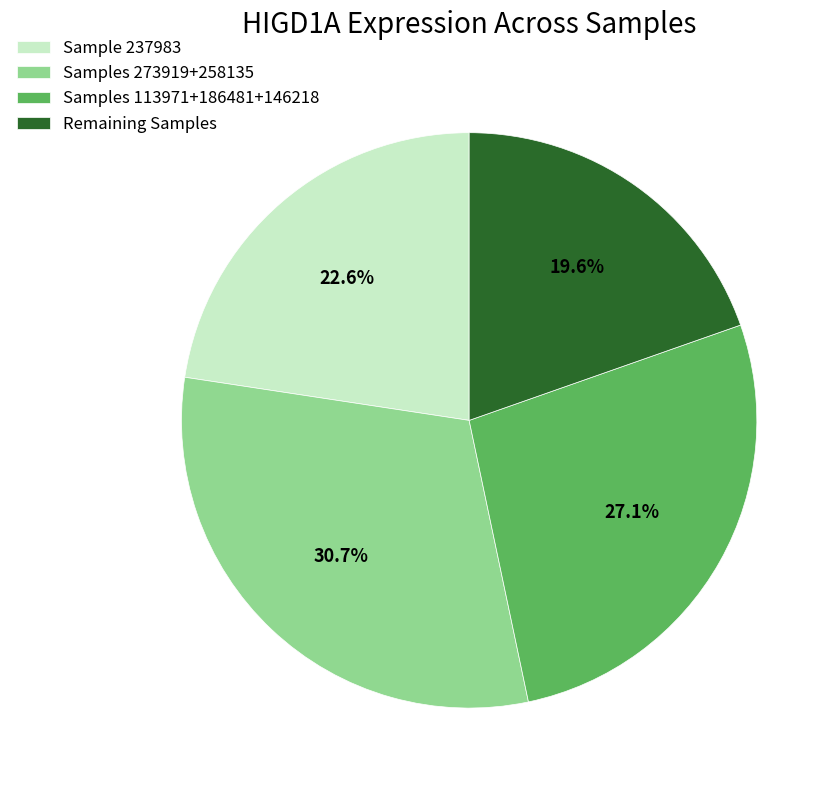

What is the ratio of the value at Sample 237983 to the value at Samples 113971+186481+146218?

0.8